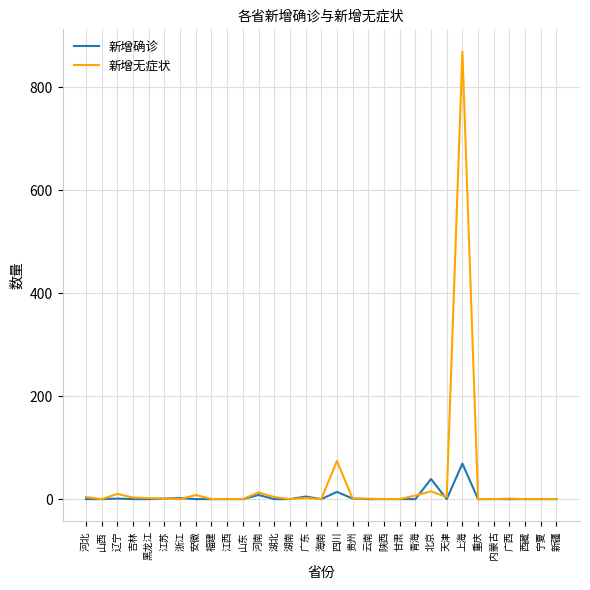

Which series has the largest total across all categories?

新增无症状